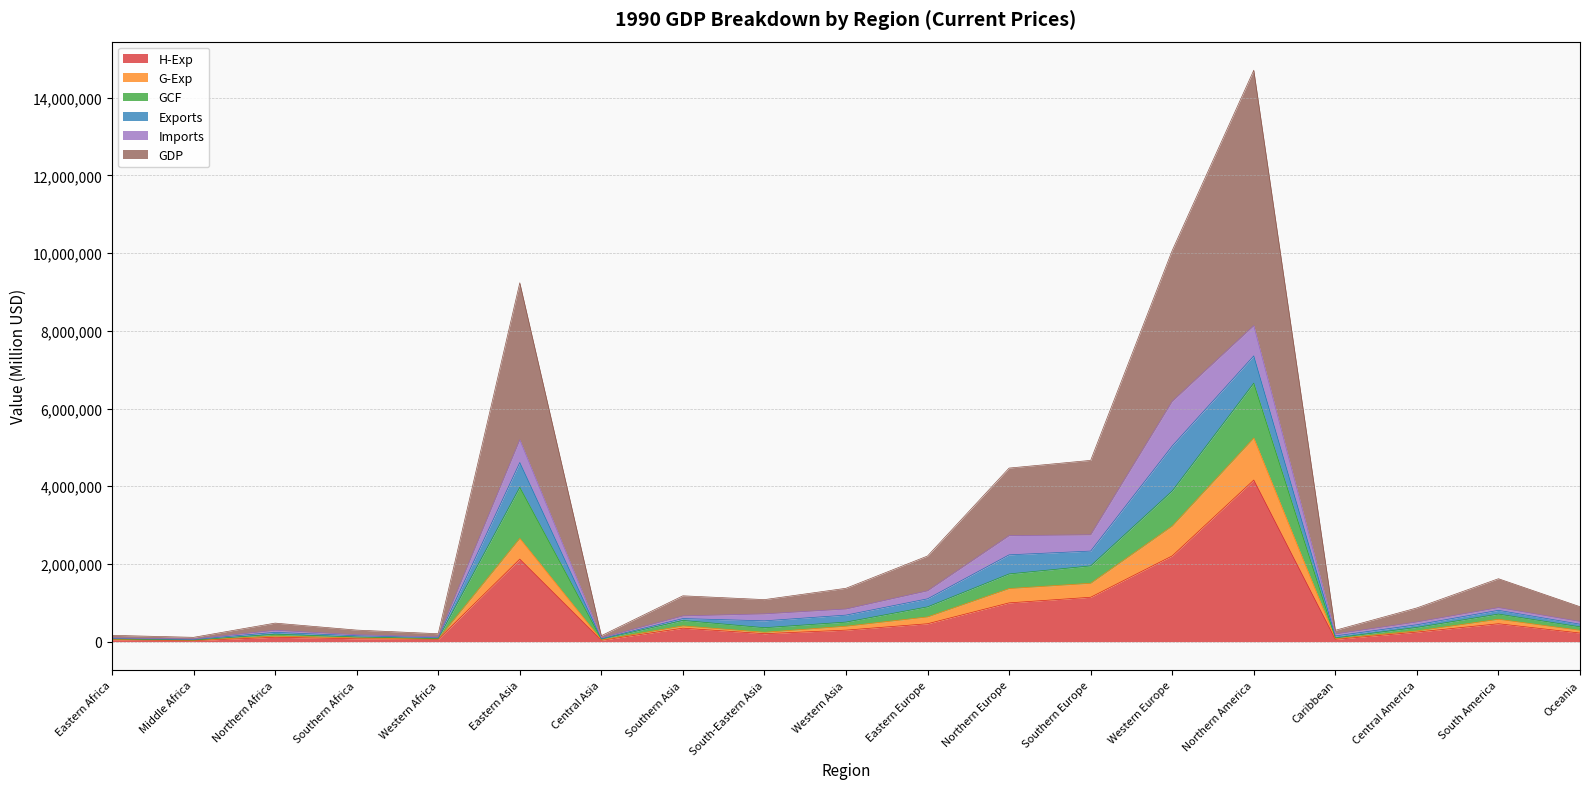

Between Oceania and Western Asia, which is larger?

Western Asia